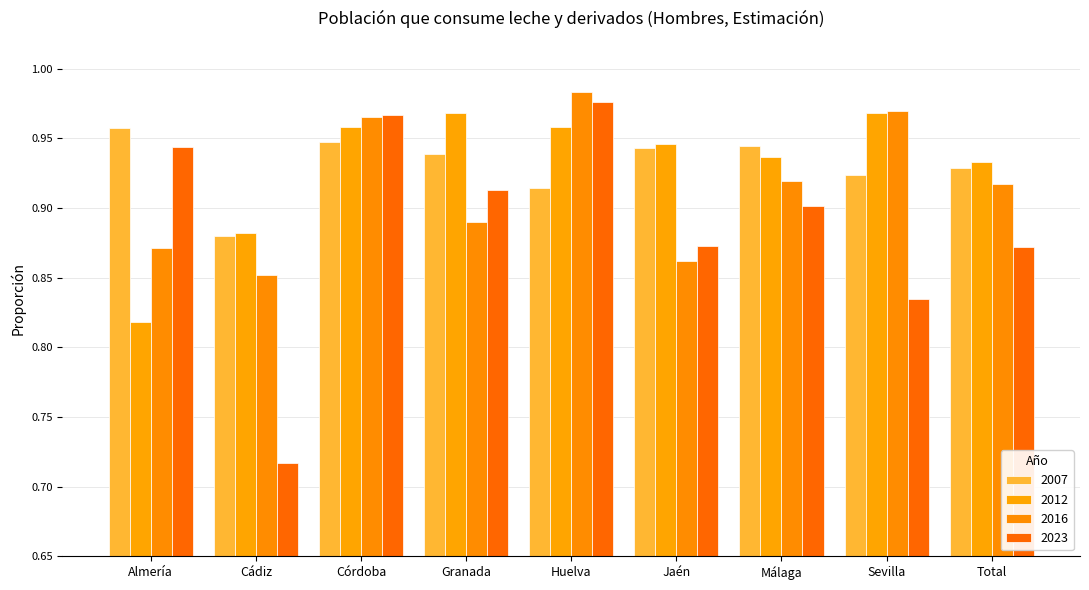

Read the 2007 value at Almería.

1.0